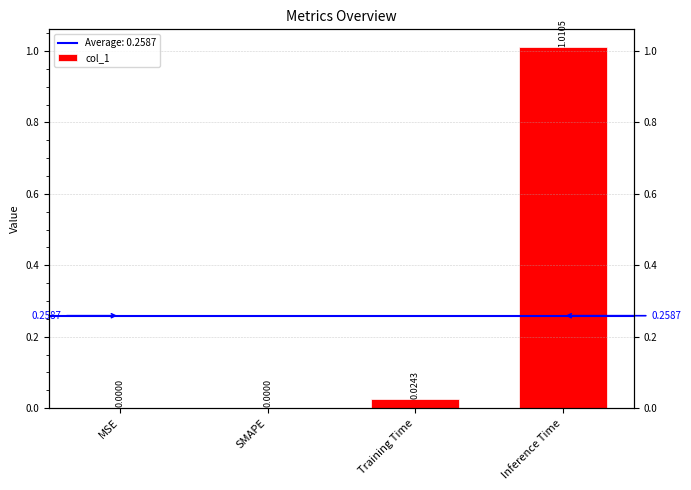

List the labels in order of value, largest first.

Inference Time, Training Time, MSE, SMAPE